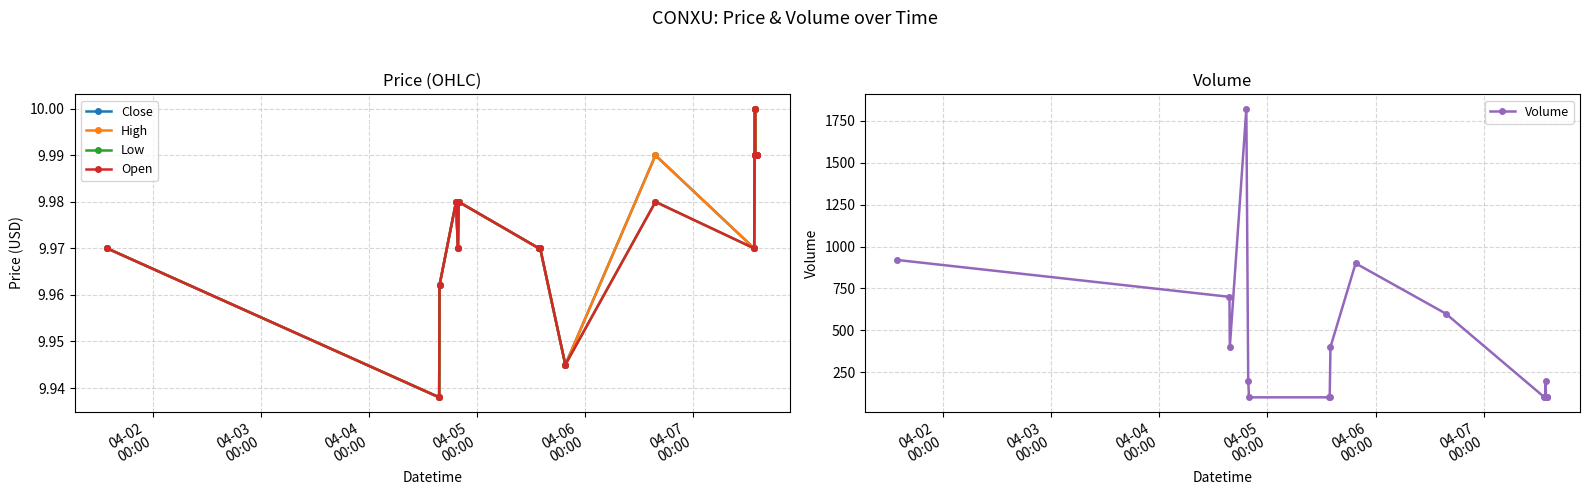

True or false: Volume has more than 1 interior local peaks.

True